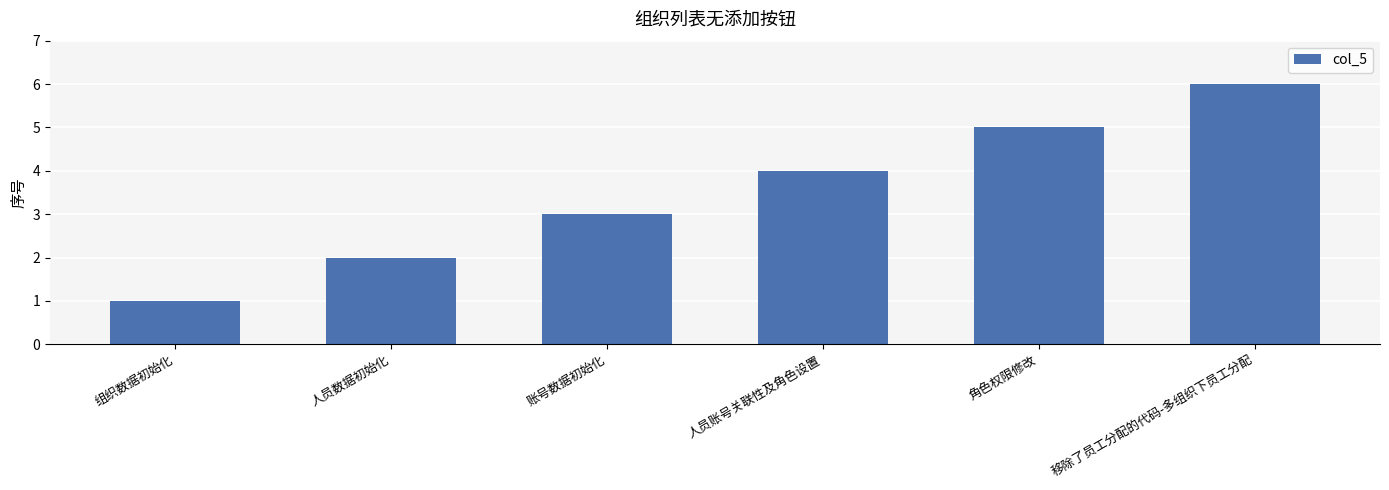

What is the sum of all values?

21